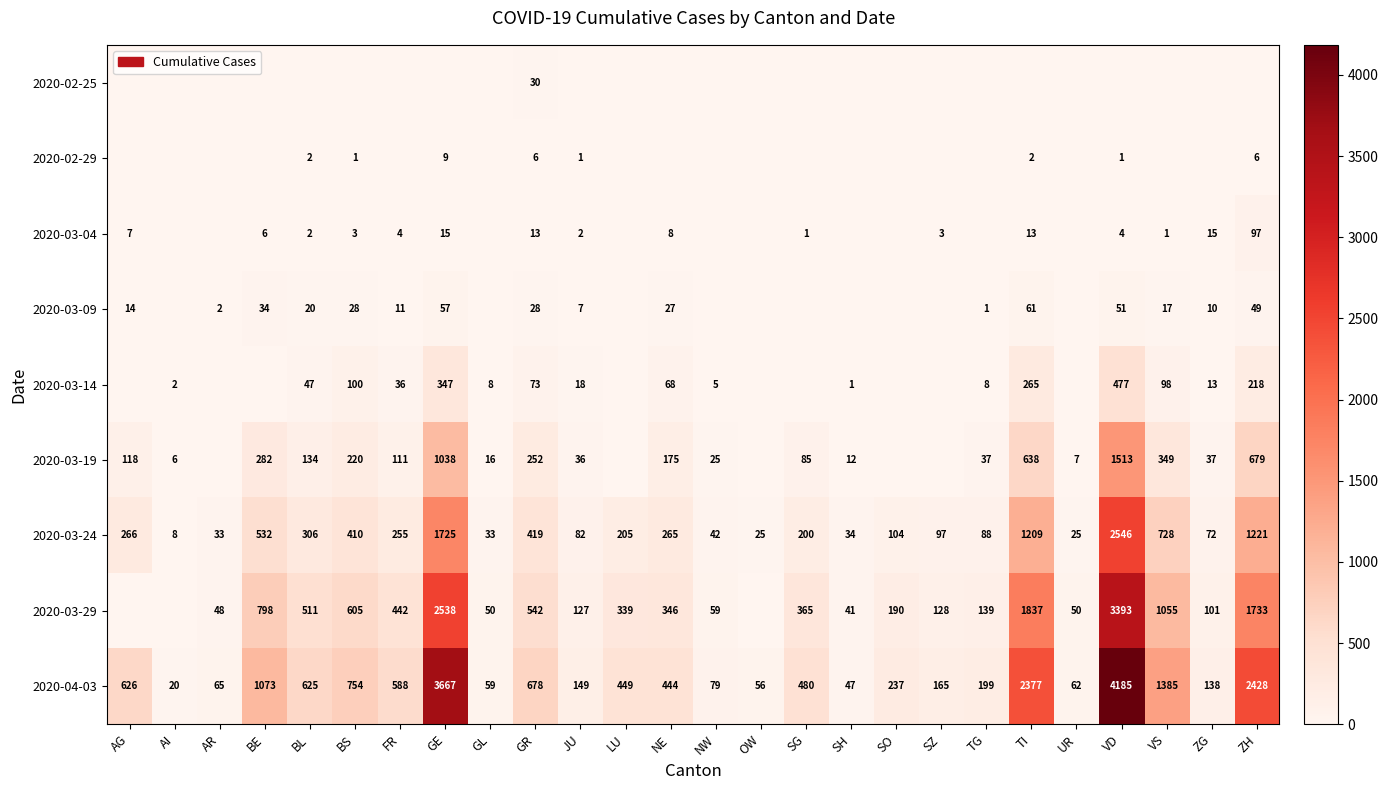

What is the average value of the 2020-04-03 series?

809